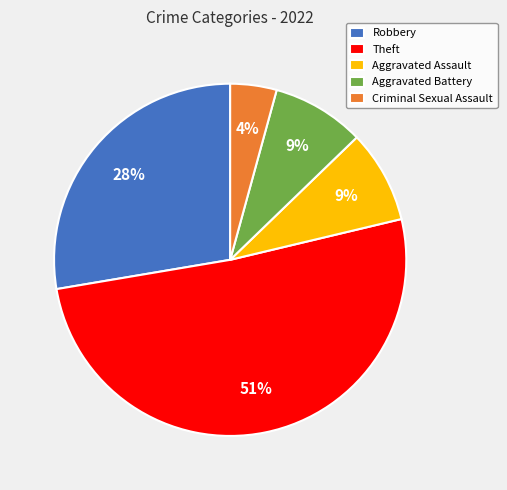

Is it true that Robbery is 28% of the pie?

True